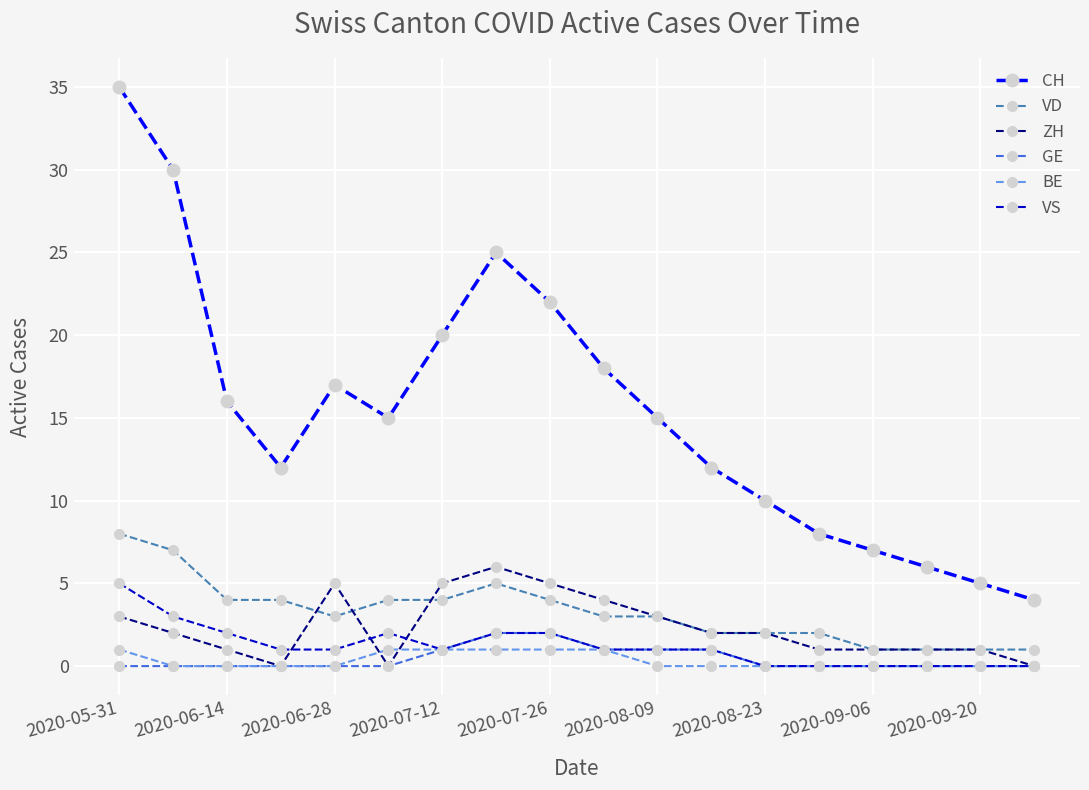

Which series has the largest range (max minus min)?

CH